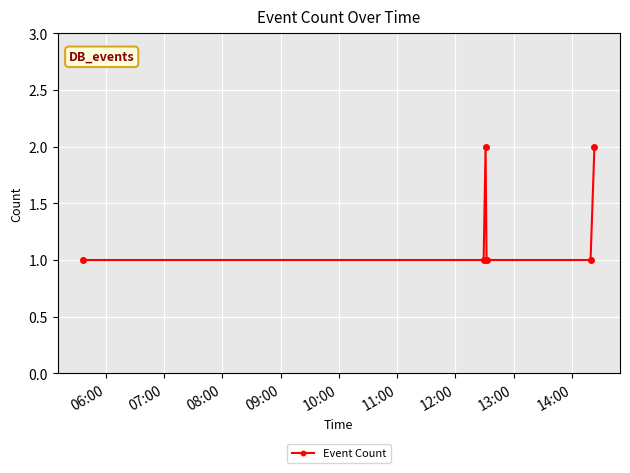

What is the value of the 4th point from the left?

1